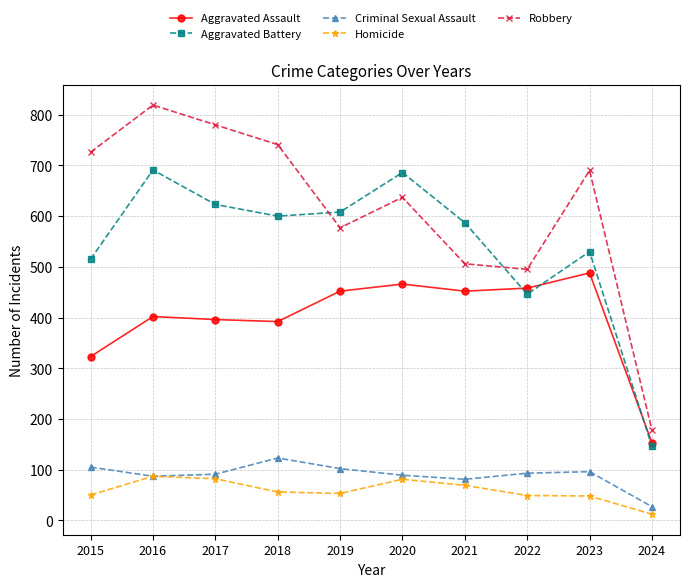

At which category does Robbery reach its first local peak?

2016